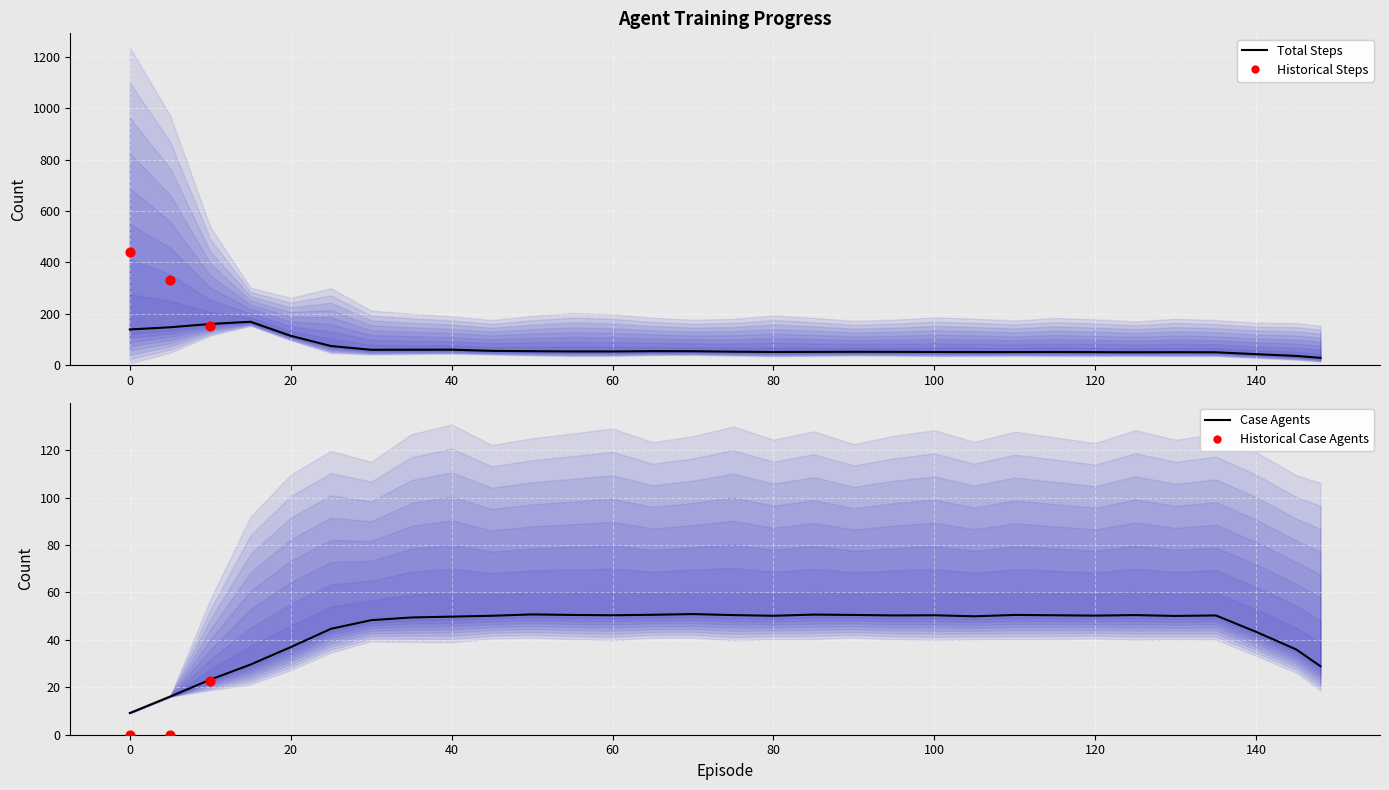

Which series has the largest total across all categories?

total_steps